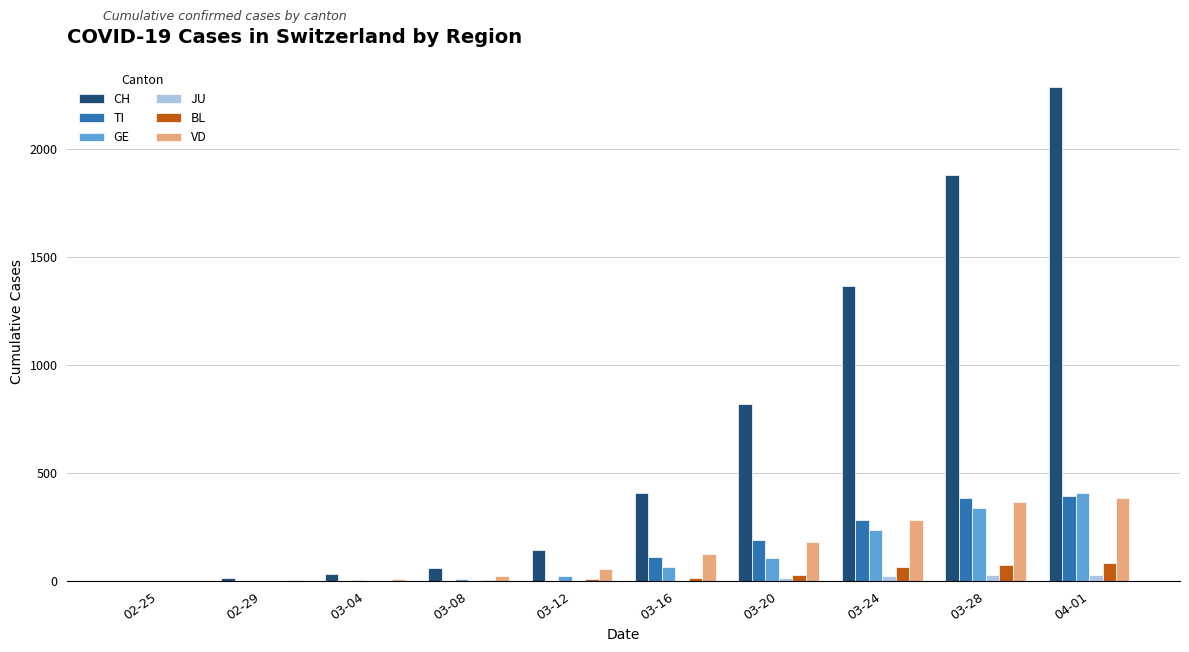

How many groups of bars are there?

10